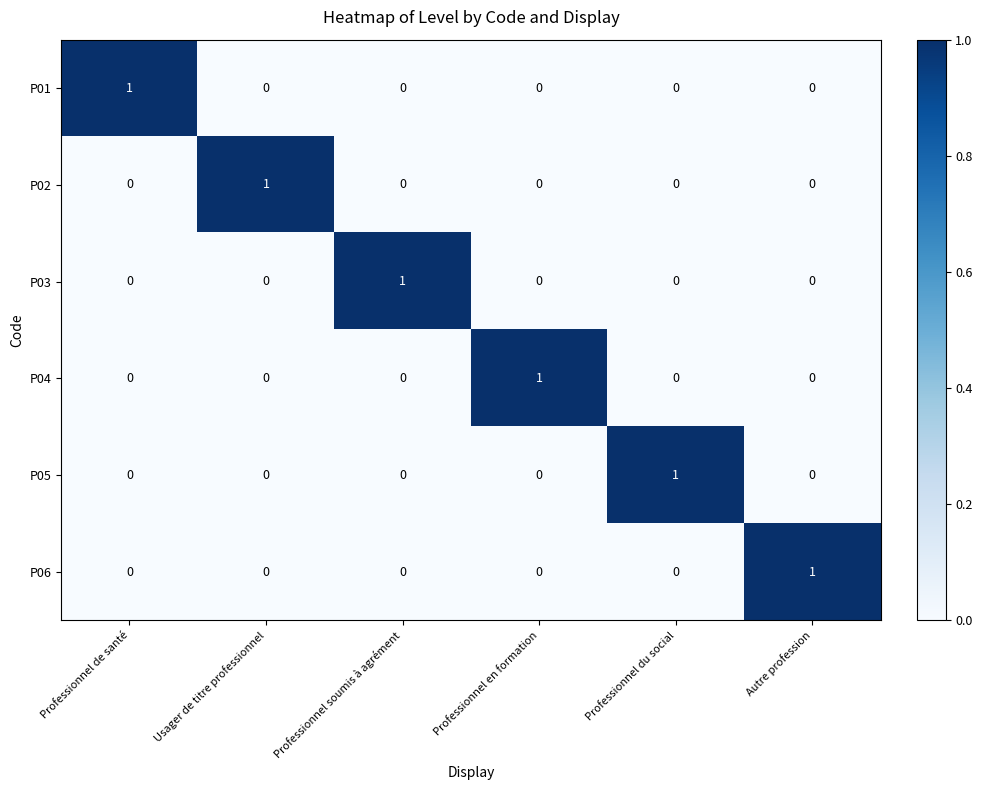

At which label does P06 reach its peak?

Autre profession